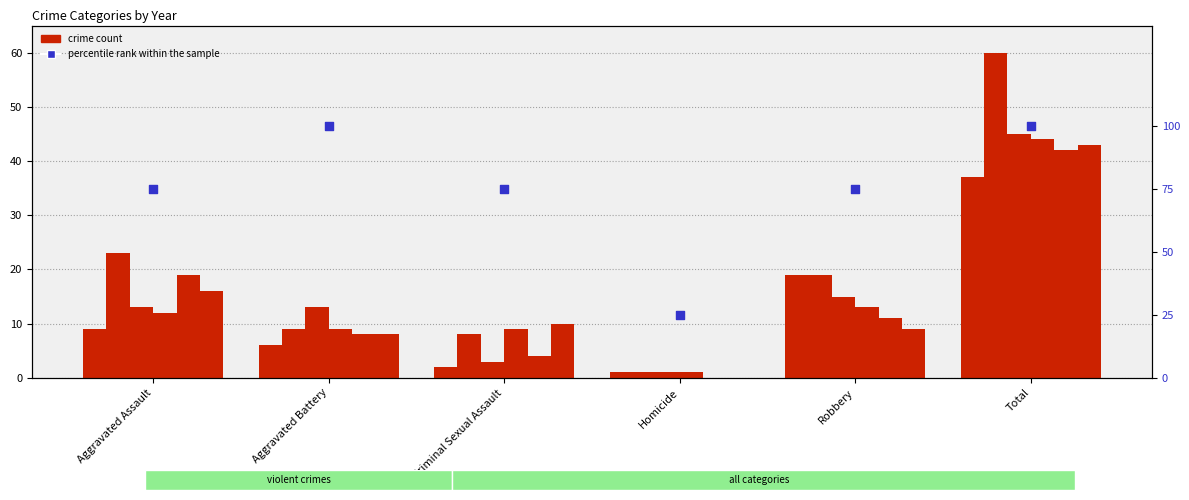

What is the change in value from Aggravated Assault to Homicide?

-50